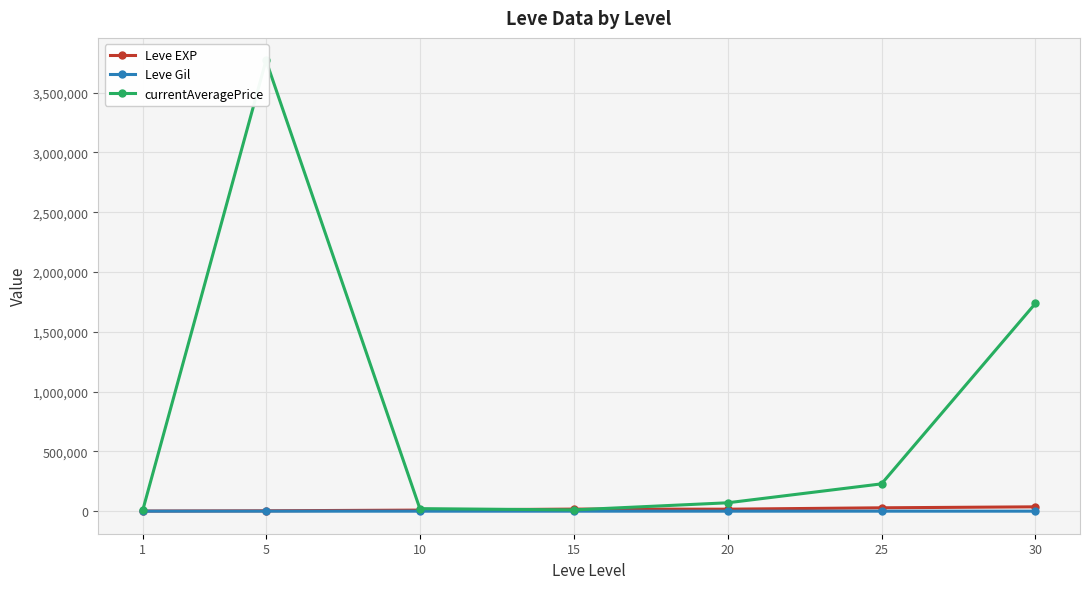

Between which two adjacent categories do currentAveragePrice and Leve EXP first intersect?

10 and 15